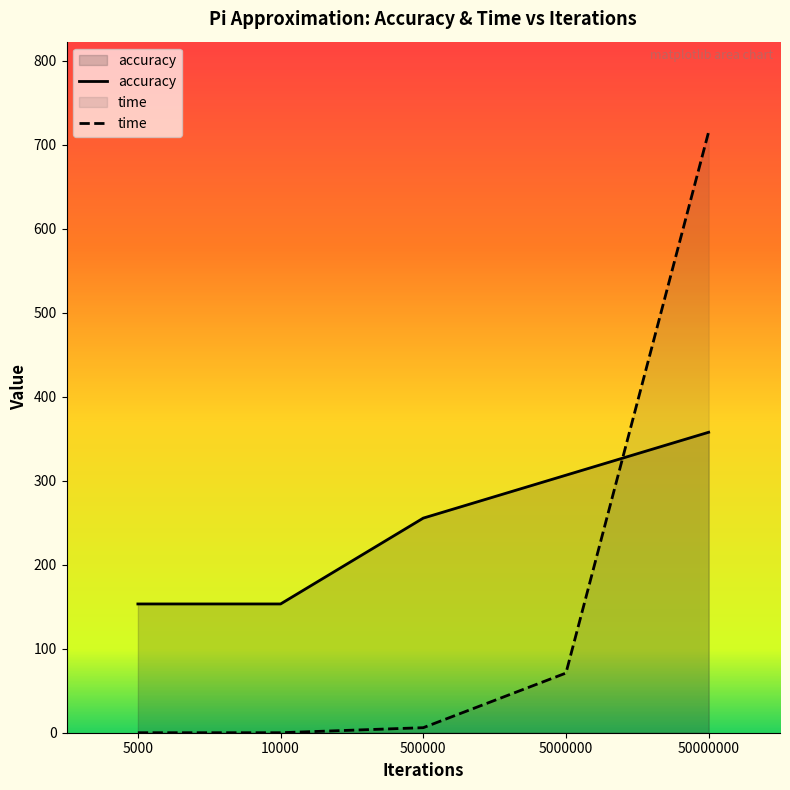

Reading left to right, extract all data points from this chart.

accuracy: 153.3	153.3	255.4	306.5	357.6
time: 0.0	0.0	6.0	71.0	715.2